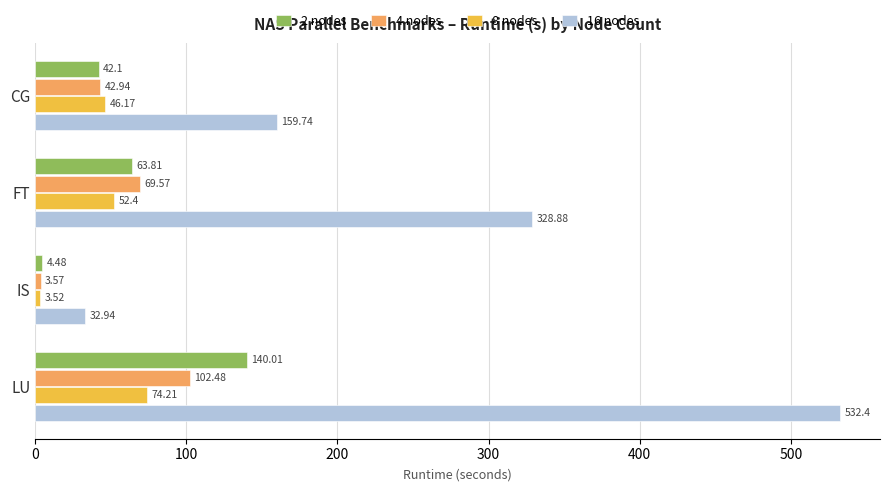

Which series has the widest spread of values?

16 nodes